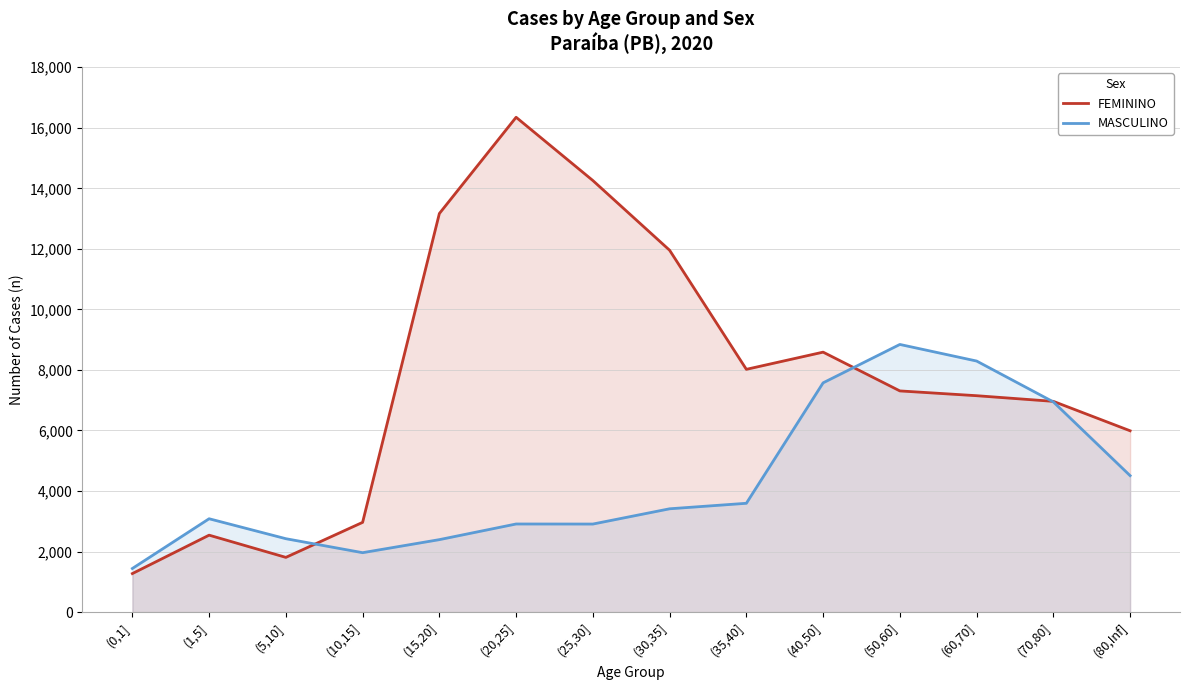

What is the spread (max minus min) of values at (80,Inf]?

1482